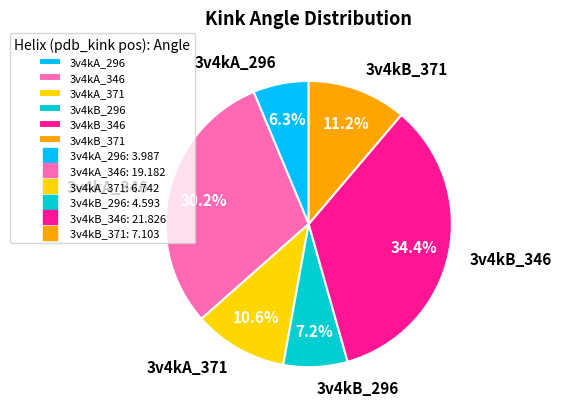

What is the largest slice in the pie chart?

3v4kB_346